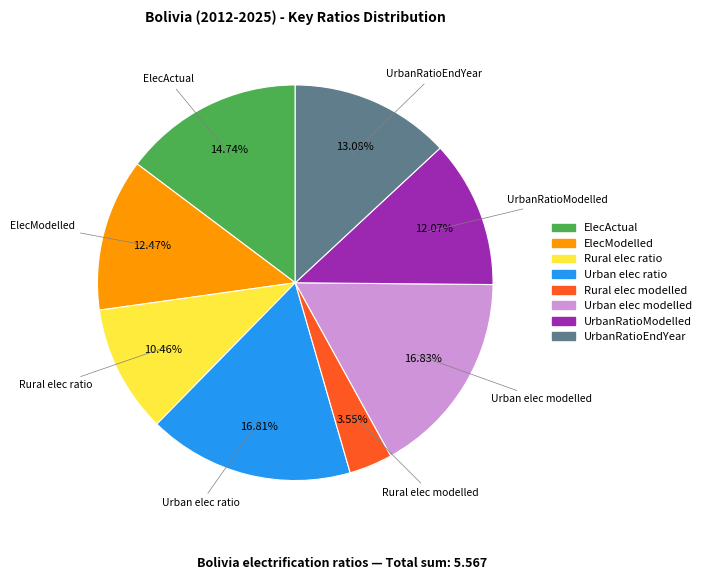

To the nearest percent, what is the combined percentage of Urban elec ratio and ElecActual?

32%